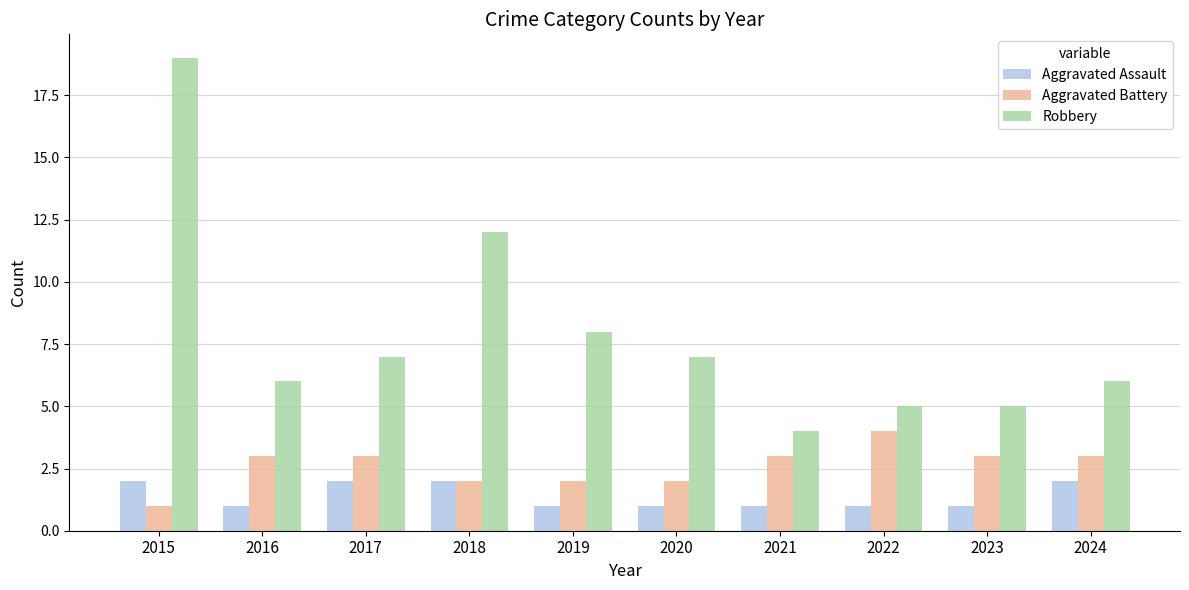

What is the greatest value displayed?

19